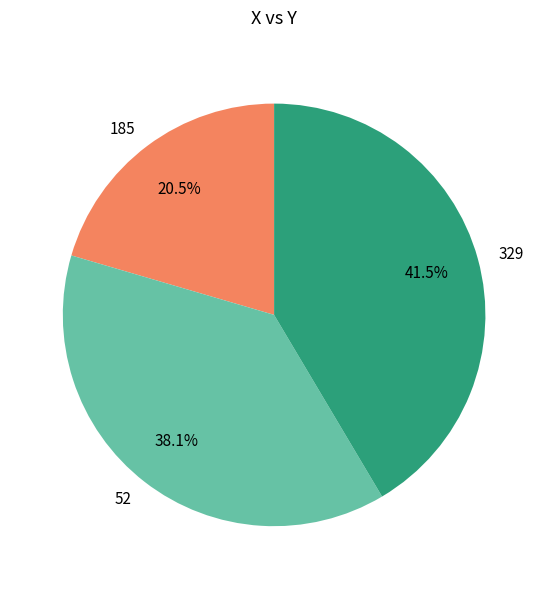

To the nearest percent, what percentage of the pie is 52?

38%